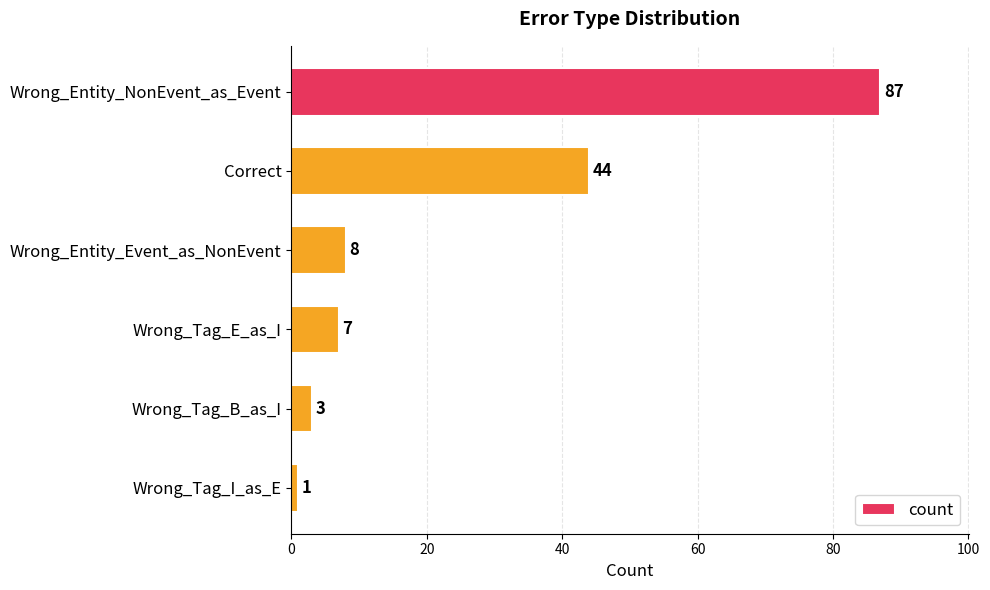

What is the sum of all values?

150